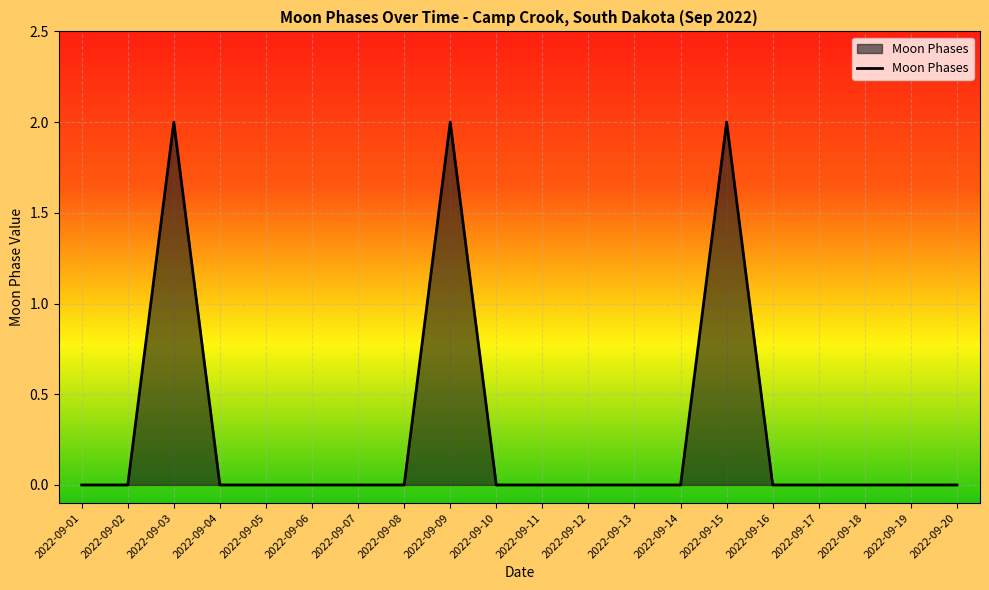

Reading left to right, transcribe all the data shown in this chart.

0	0	2	0	0	0	0	0	2	0	0	0	0	0	2	0	0	0	0	0